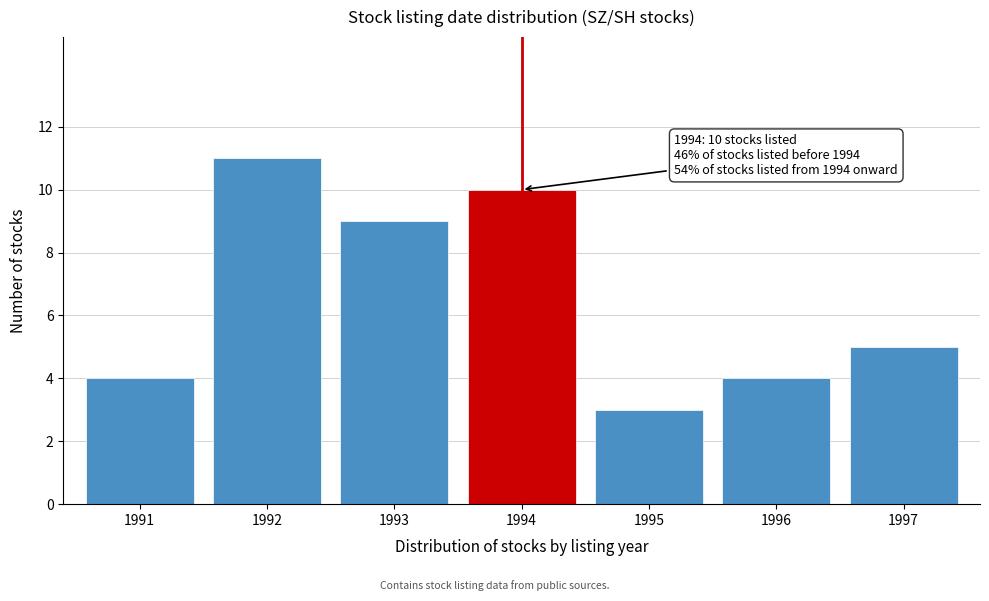

Reading left to right, extract all data points from this chart.

1991=4	1992=11	1993=9	1994=10	1995=3	1996=4	1997=5